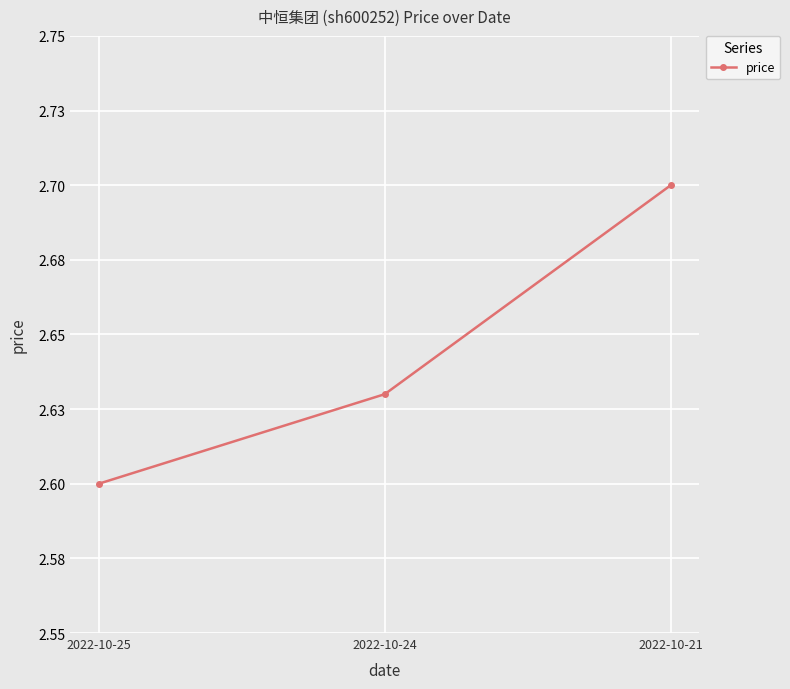

Is this an area chart (filled region under the line)?

No